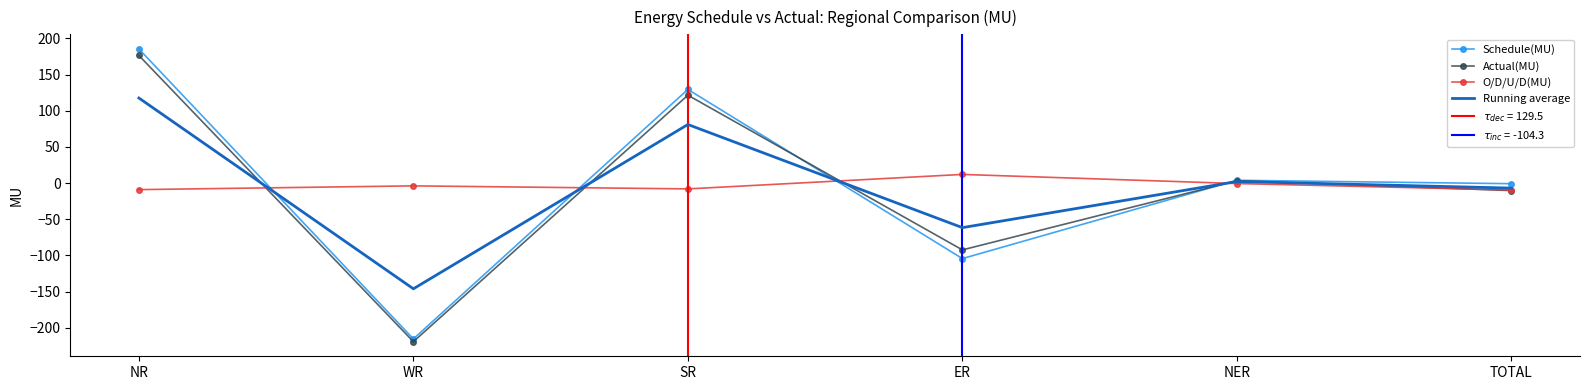

Where do Running average and Schedule(MU) first cross each other?

NR and WR